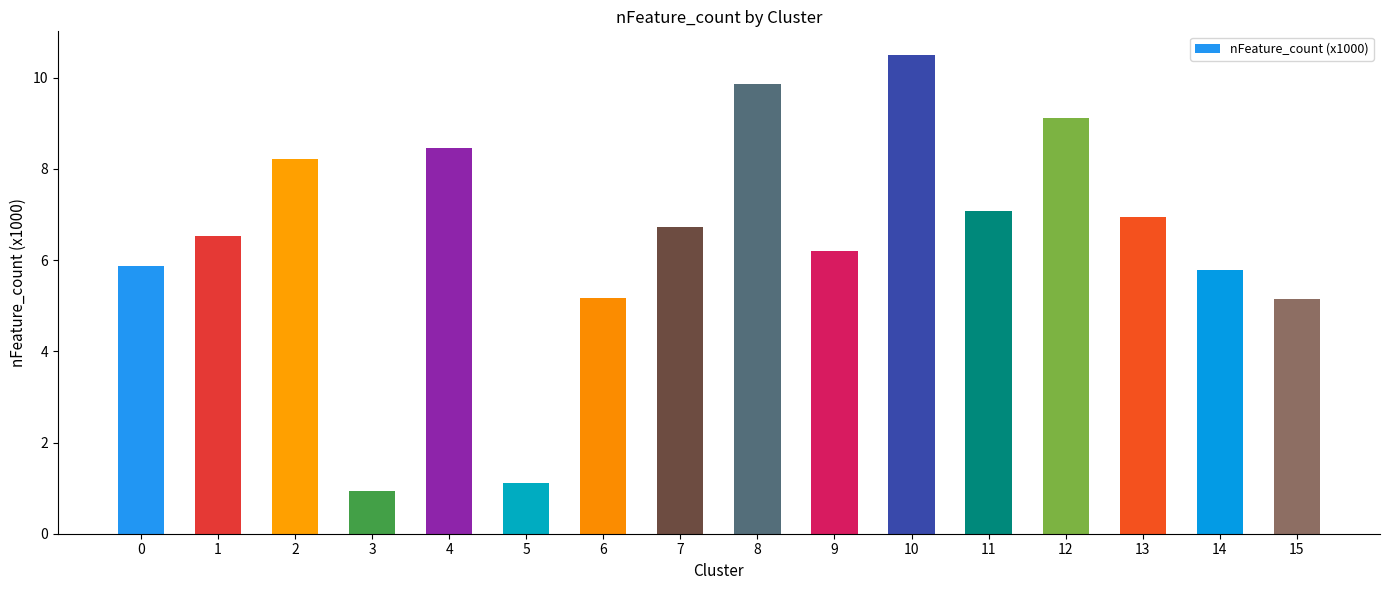

The value at 13 is 6.9. True or false?

True